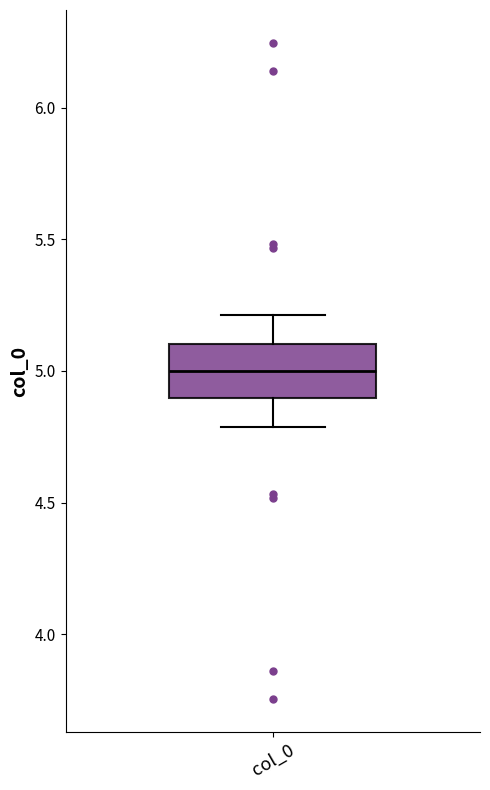

Where does the median line of the box for col_0 sit on the y-axis? The values are not printed on the chart, so give them approximately, as read against the axis.

5.0